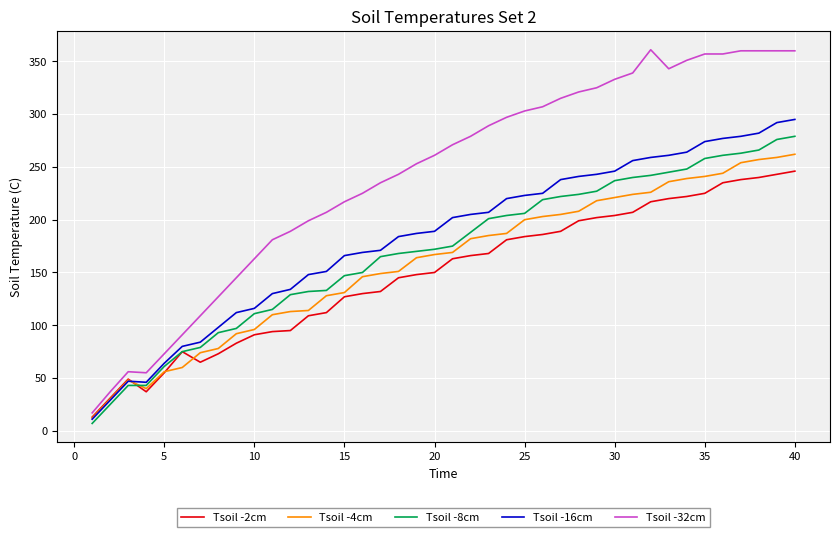

List the series in order of their peak value, highest first.

Tsoil -32cm, Tsoil -16cm, Tsoil -8cm, Tsoil -4cm, Tsoil -2cm